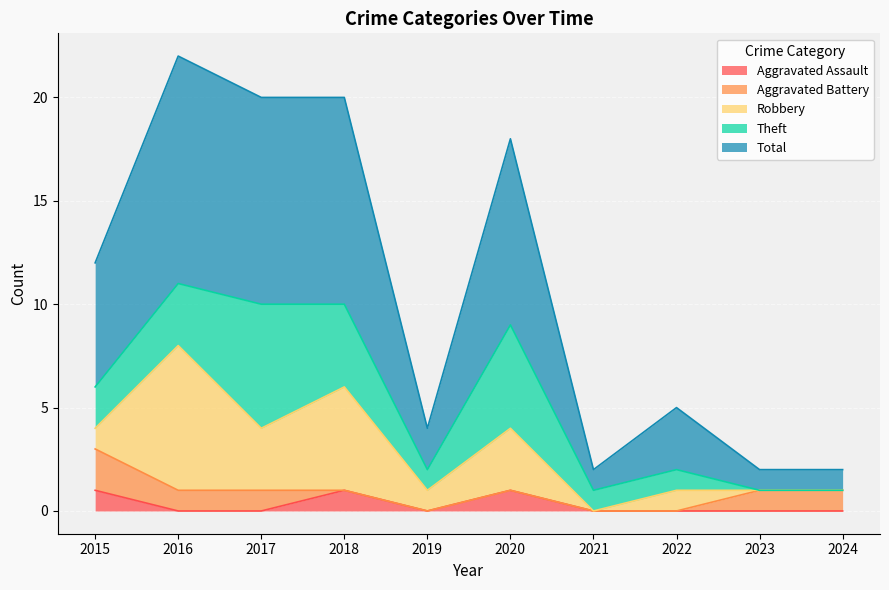

True or false: Aggravated Assault and Theft cross at least once.

False